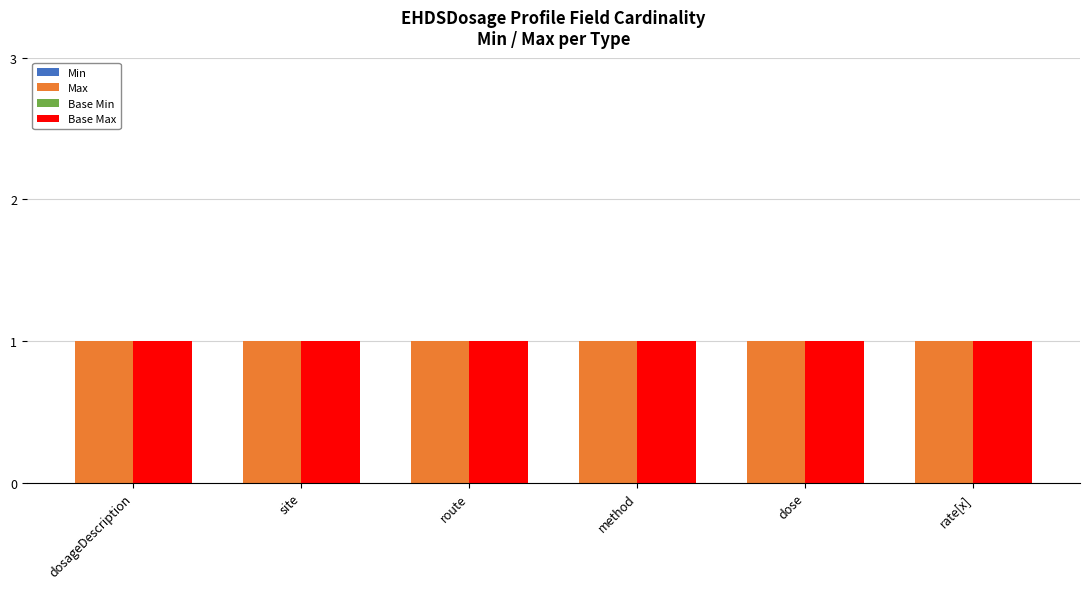

How many groups of bars are there?

6